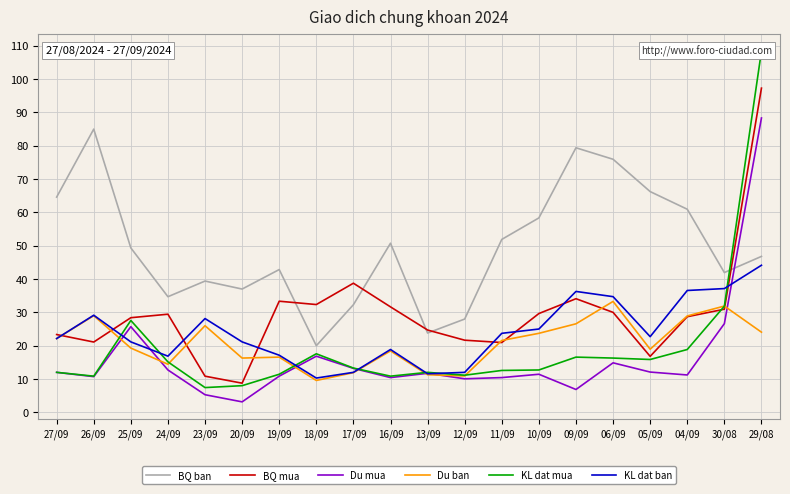

True or false: KL dat ban and BQ ban intersect in this chart.

False